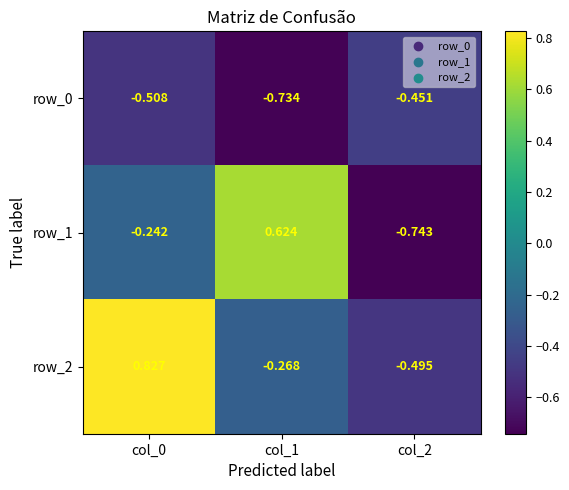

The value of row_2 at col_2 is -0.3. True or false?

False